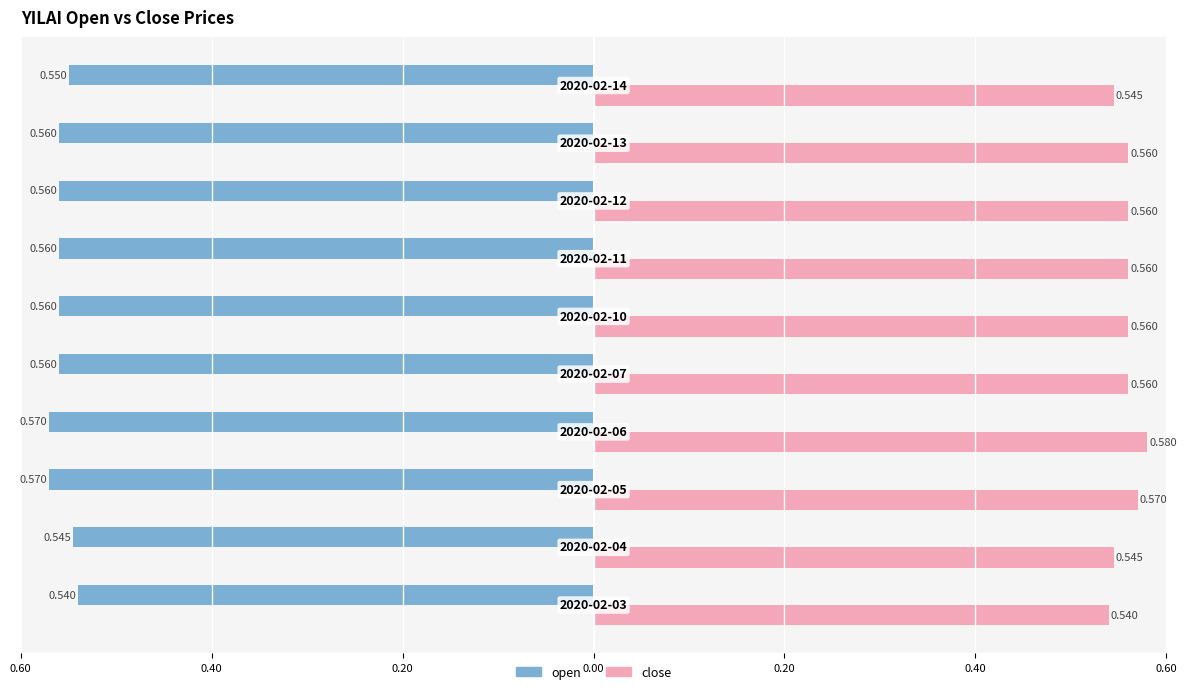

What is the lowest value of the close series?

0.5